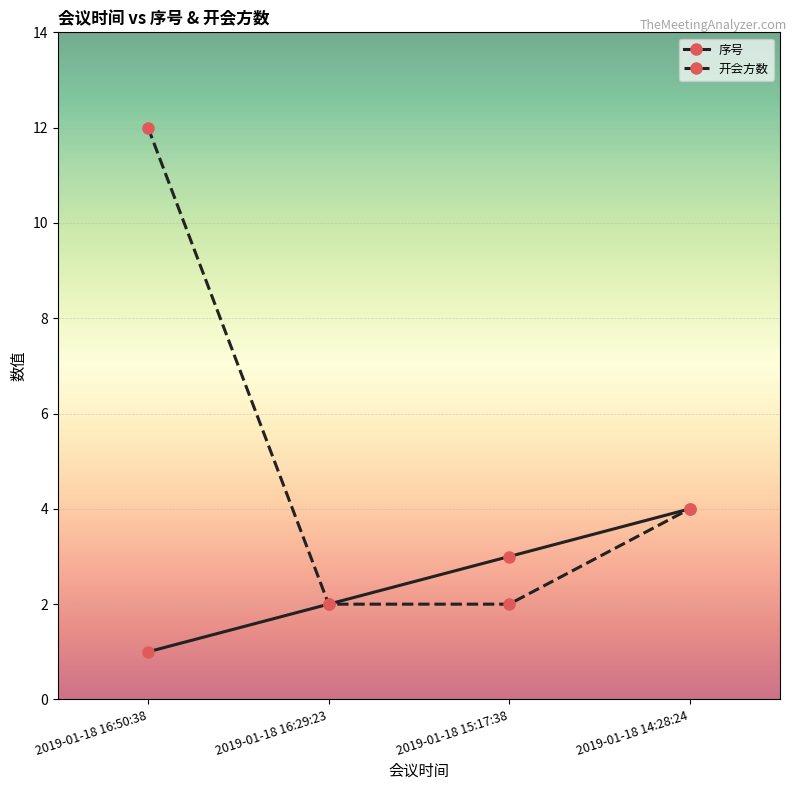

What position from the right is 2019-01-18 16:50:38?

4